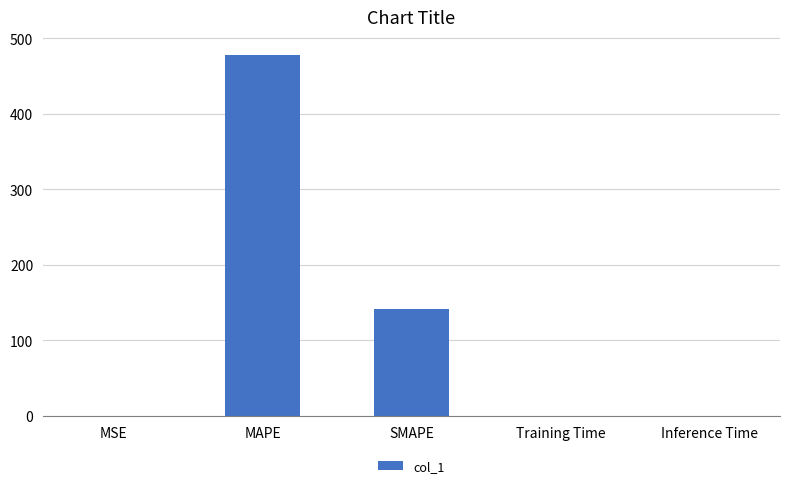

Between MSE and SMAPE, which is larger?

SMAPE